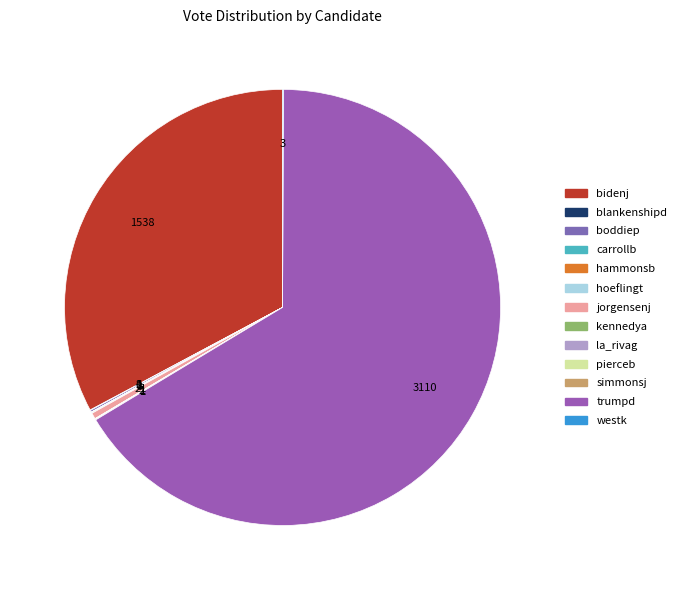

Which has a higher value, carrollb or boddiep?

boddiep